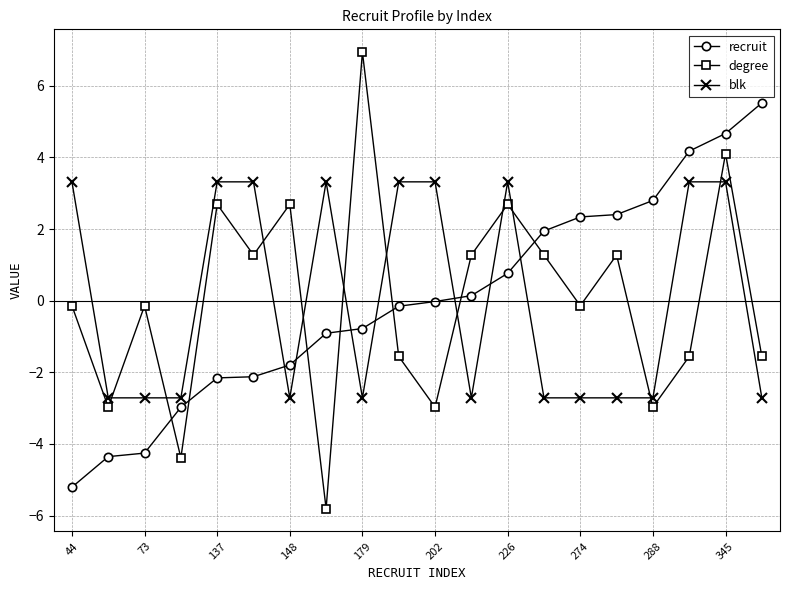

What is the value of the degree point at the 7th from the left?

2.7